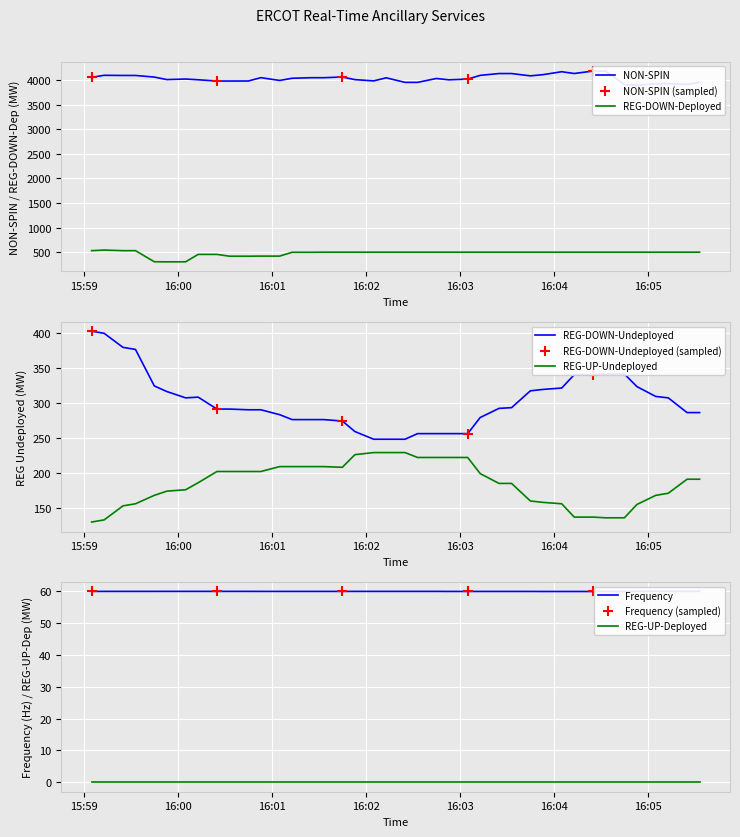

What is the lowest value of the REG-UP-Undeployed series?

130